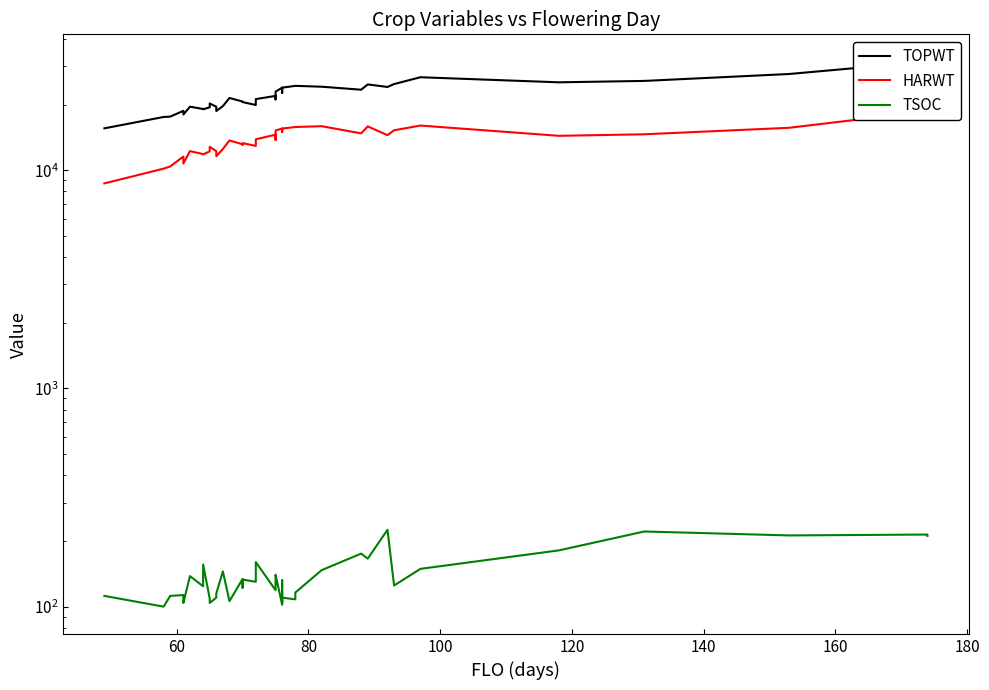

True or false: TOPWT and TSOC cross at least once.

False